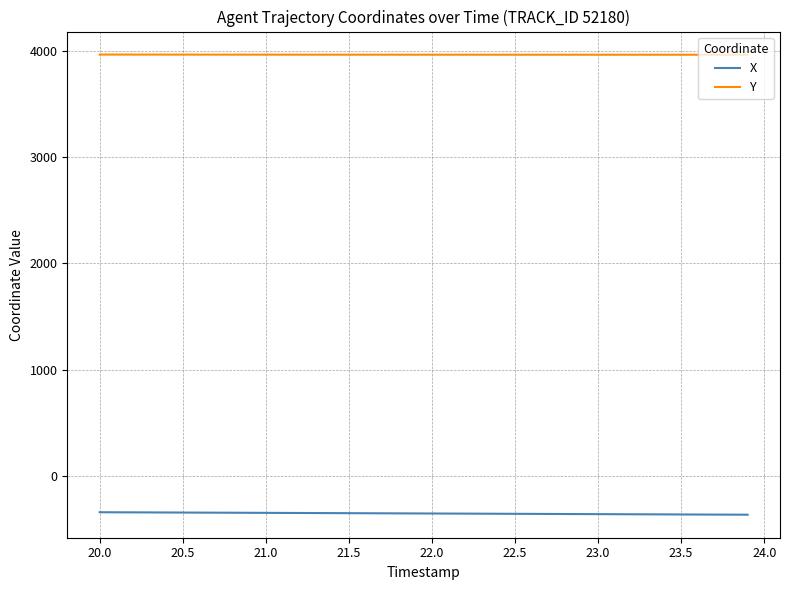

True or false: Y and X intersect in this chart.

False